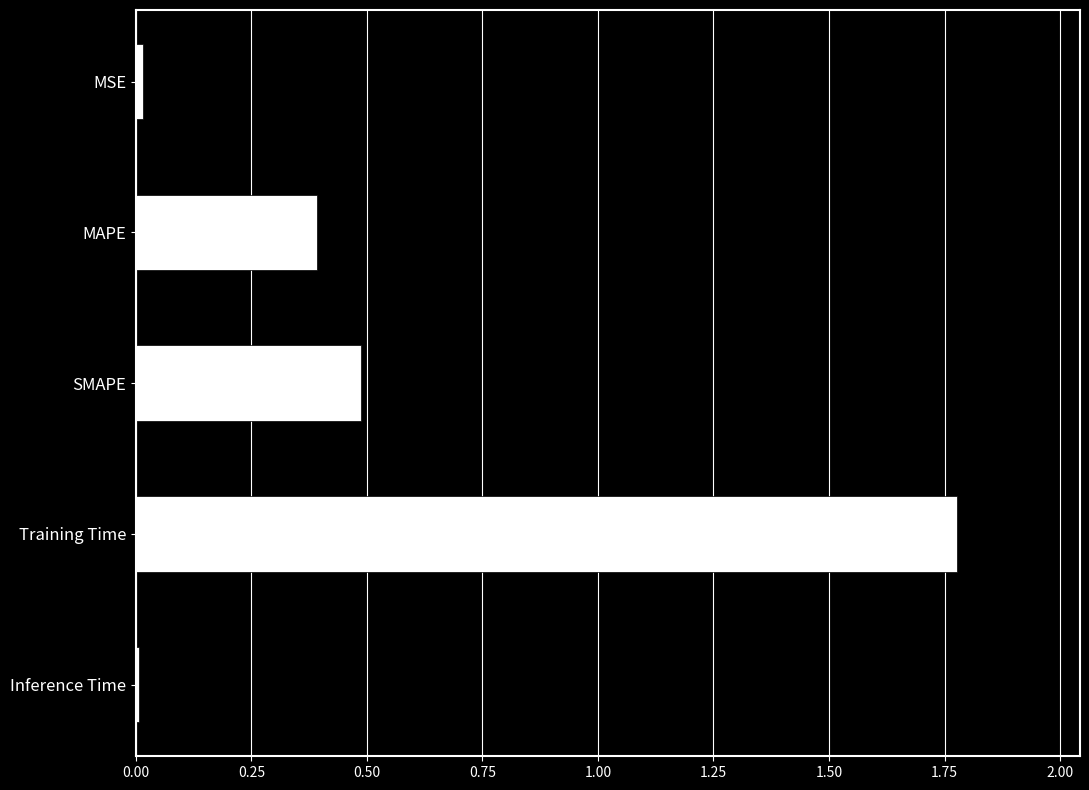

True or false: the data shows 2.4 at Training Time.

False